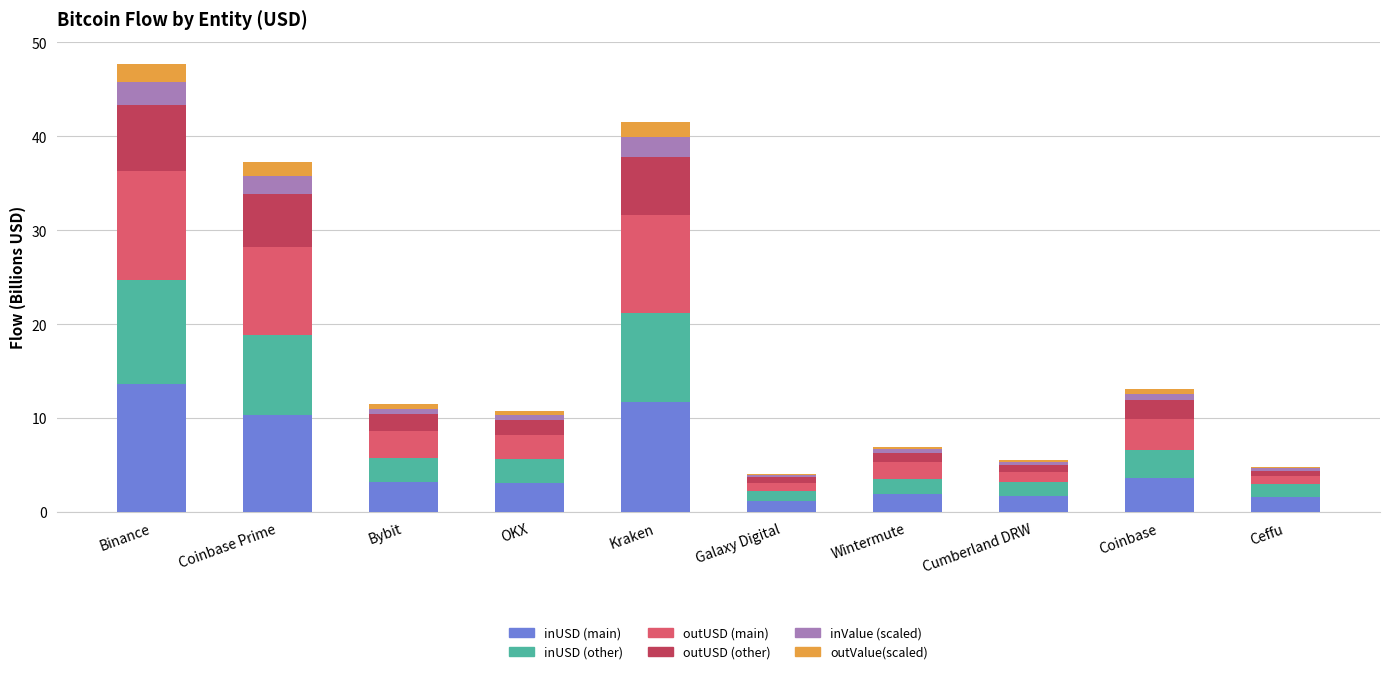

At which category is the sum across all series the highest?

Binance